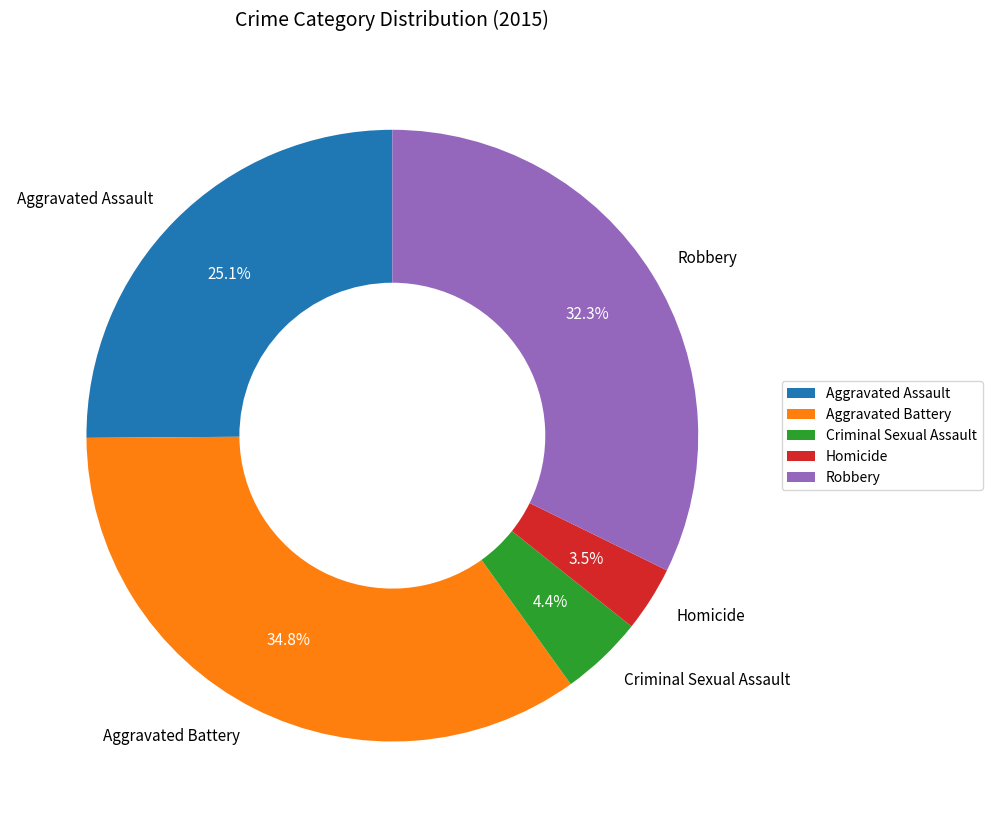

Is there a majority slice in this chart?

No